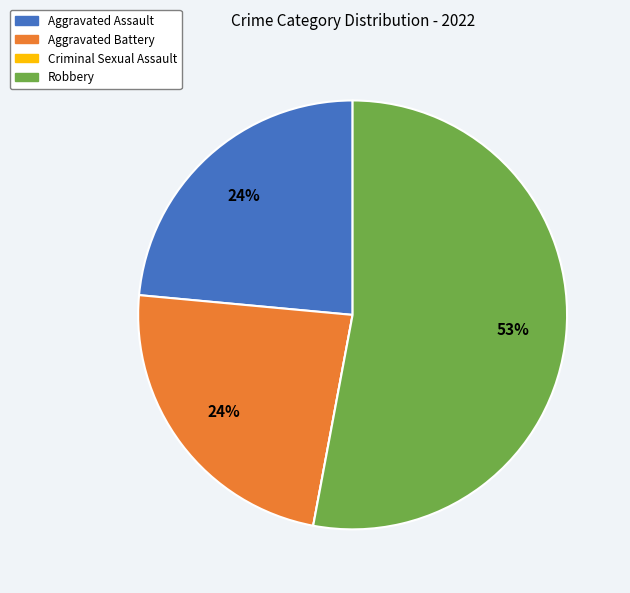

Do Aggravated Assault and Aggravated Battery together represent more than half of the pie?

No